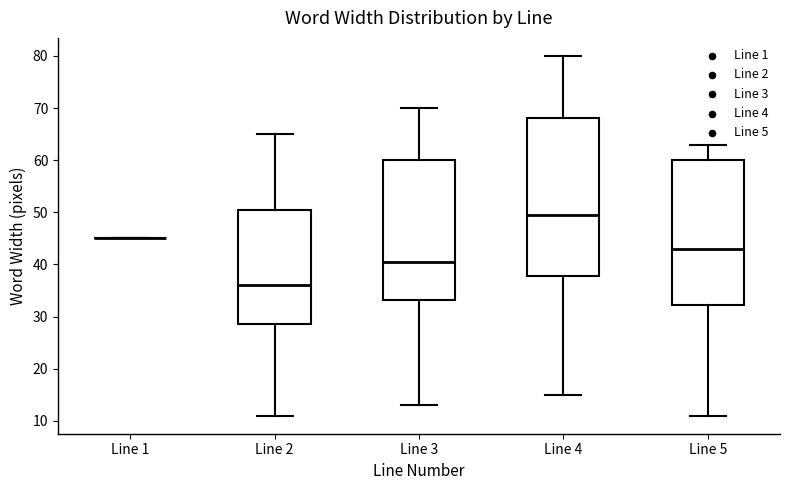

Comparing the boxes themselves (not the whiskers), which one is the tallest?

Line 4